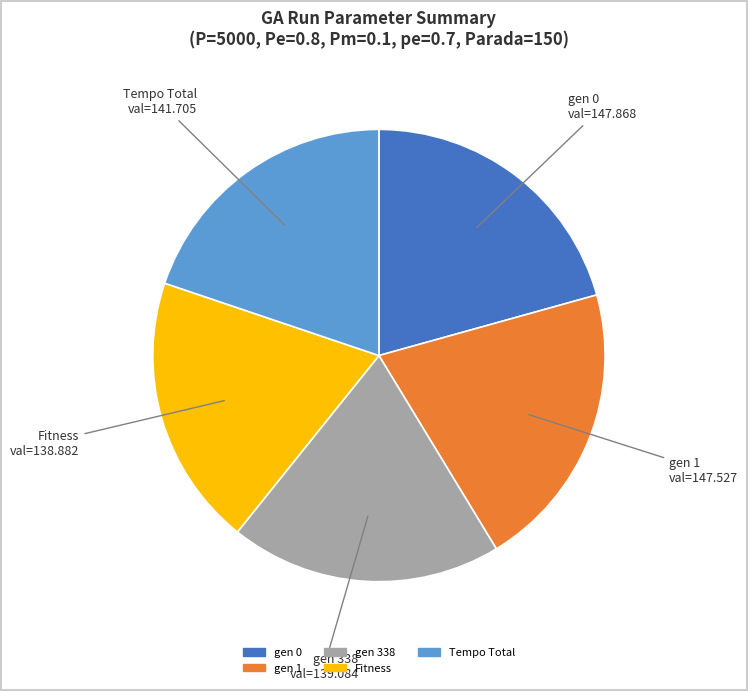

Which has a higher value, gen 0 or Tempo Total?

gen 0